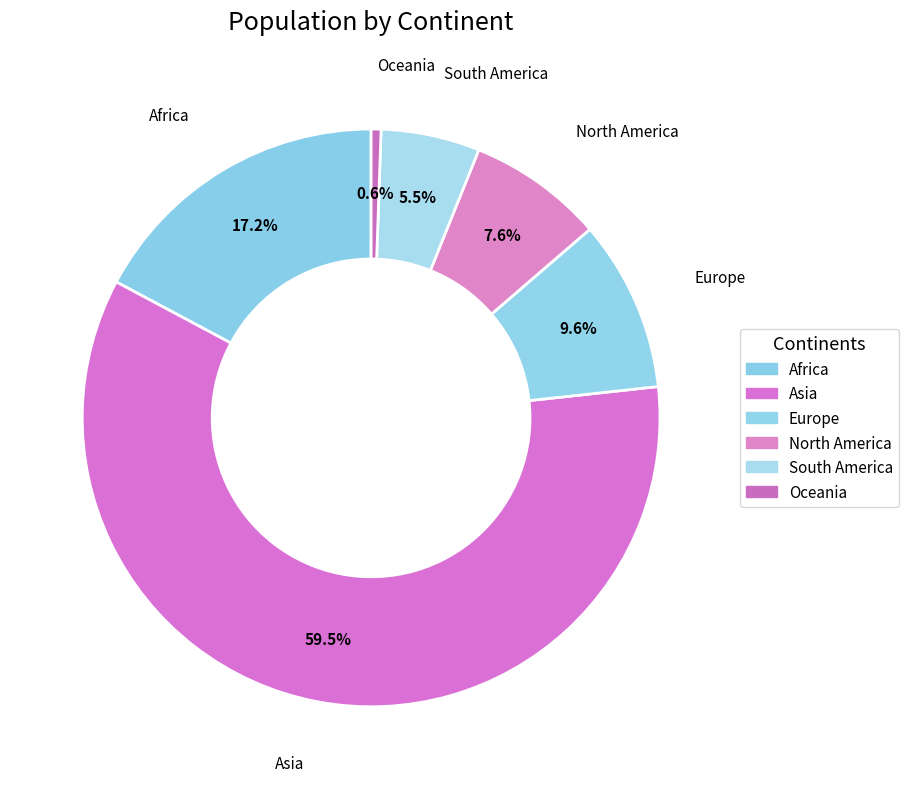

How many slices are in this pie chart?

6